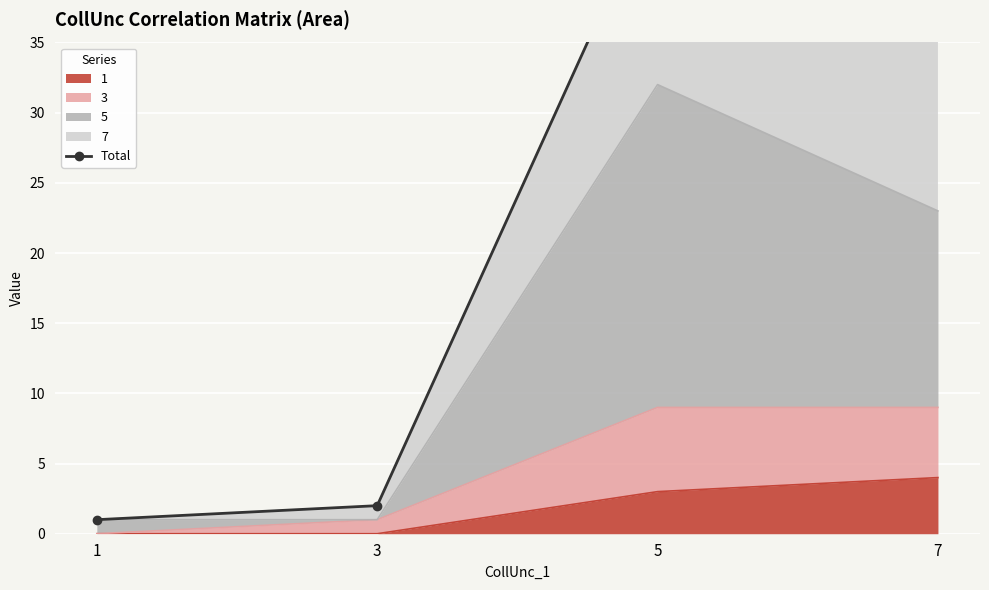

Reading left to right, what are all the values shown in this chart?

1	2	46	47